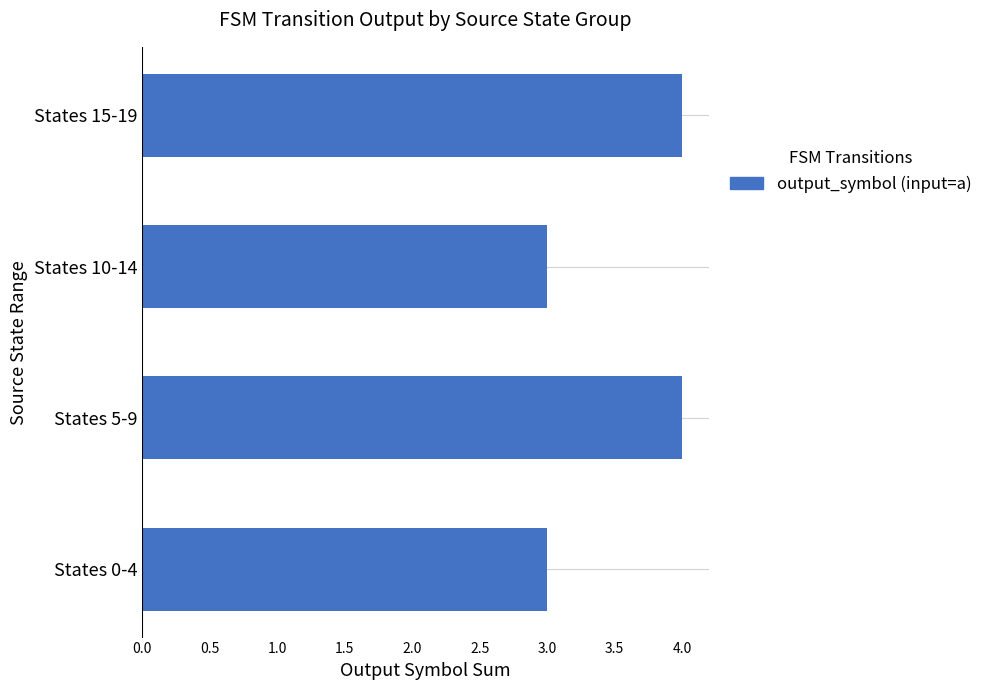

True or false: the data shows 2 at States 0-4.

False